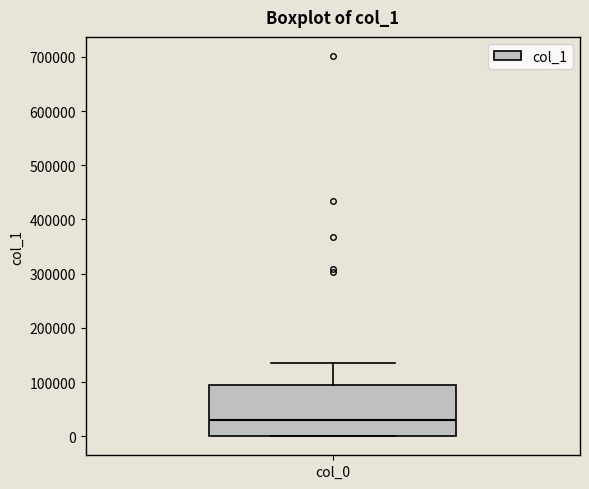

Read this box plot against the y-axis: the position of the median line, the range covered by the box, and the ends of both whiskers. The values are not printed on the chart, so give them approximately, as read against the axis.

median 30000, box 0 to 90000, whiskers 0 to 140000